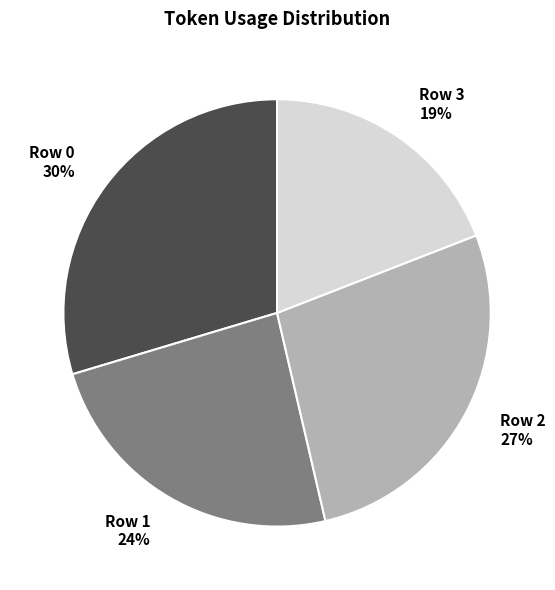

What percentage is the Row 1 slice, to the nearest percent?

24%